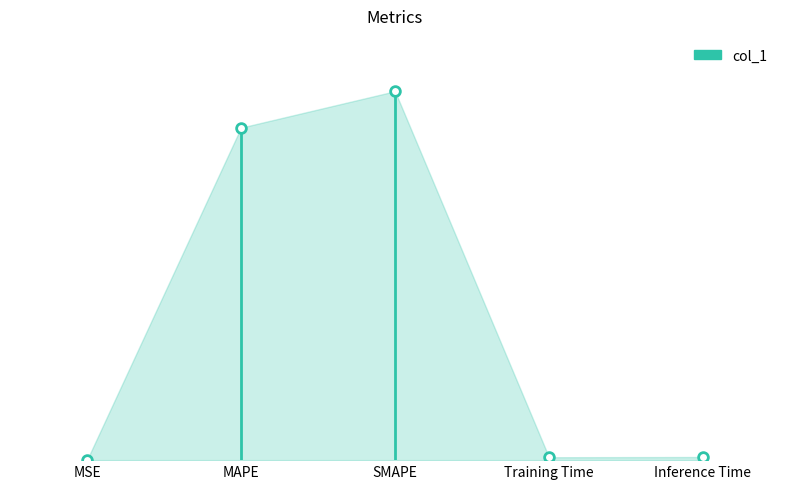

Approximately how many times larger is the value at MAPE compared to SMAPE?

0.9